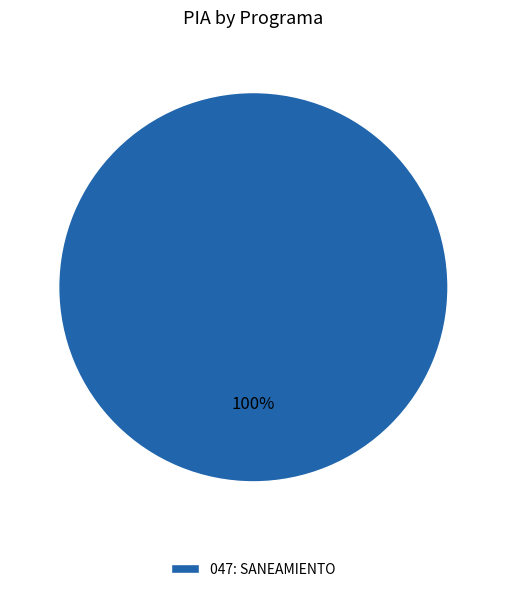

What percentage is the 047: SANEAMIENTO slice, to the nearest percent?

100%